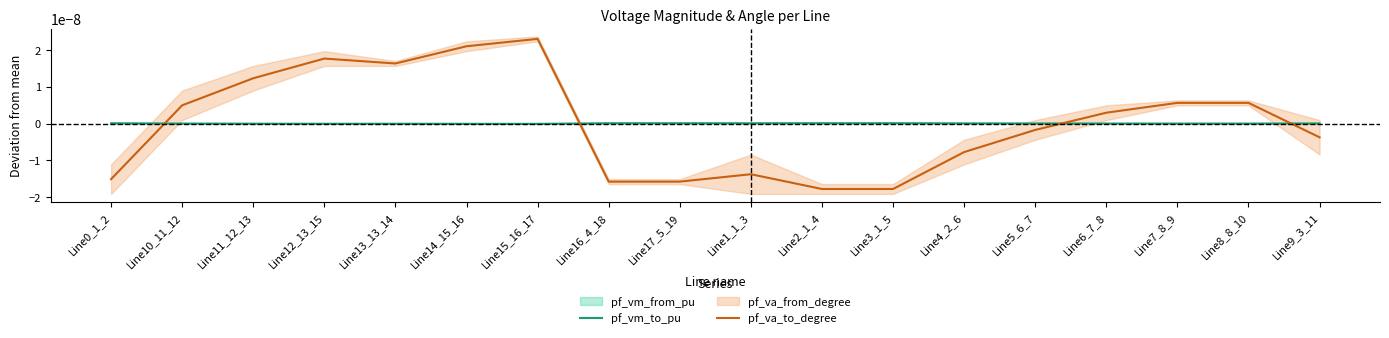

What is the label of the 18th point from the right?

Line0_1_2